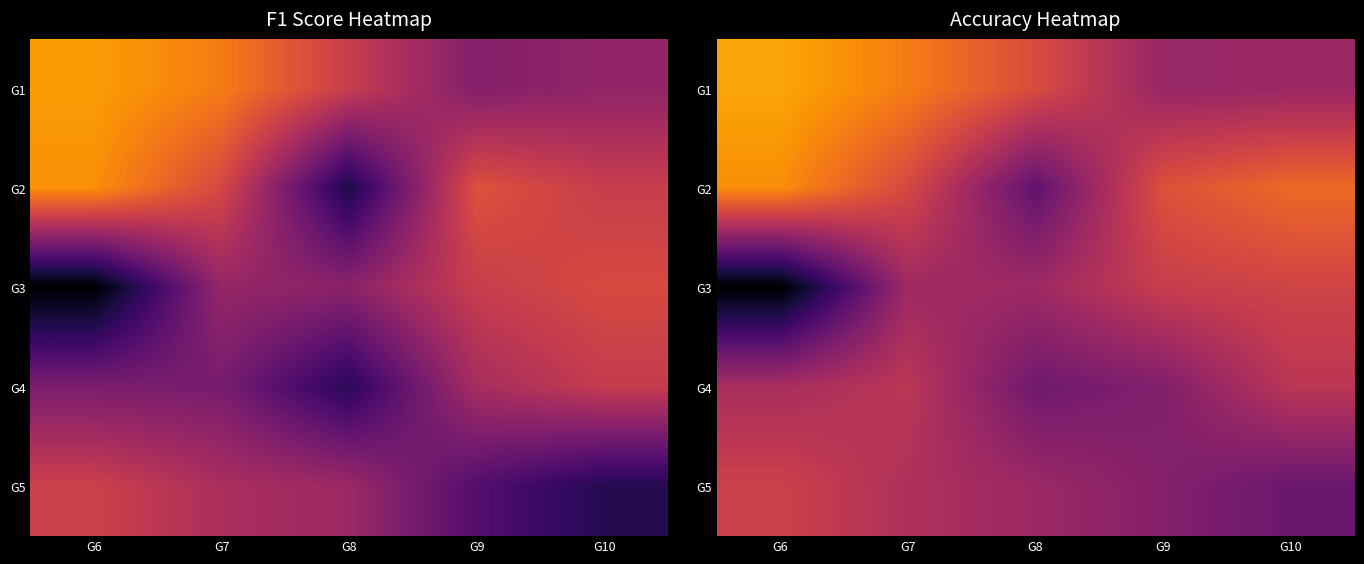

What is the maximum value for G3?

0.6